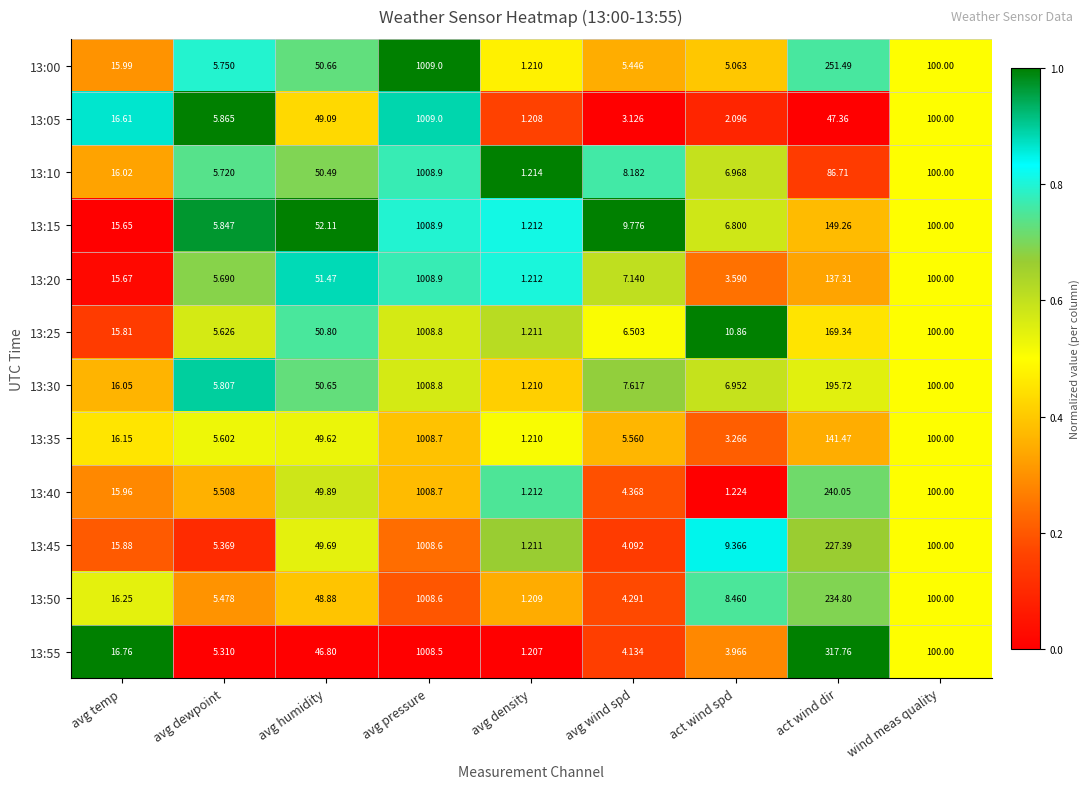

Which category has the lowest value in the 13:10 series?

avg density